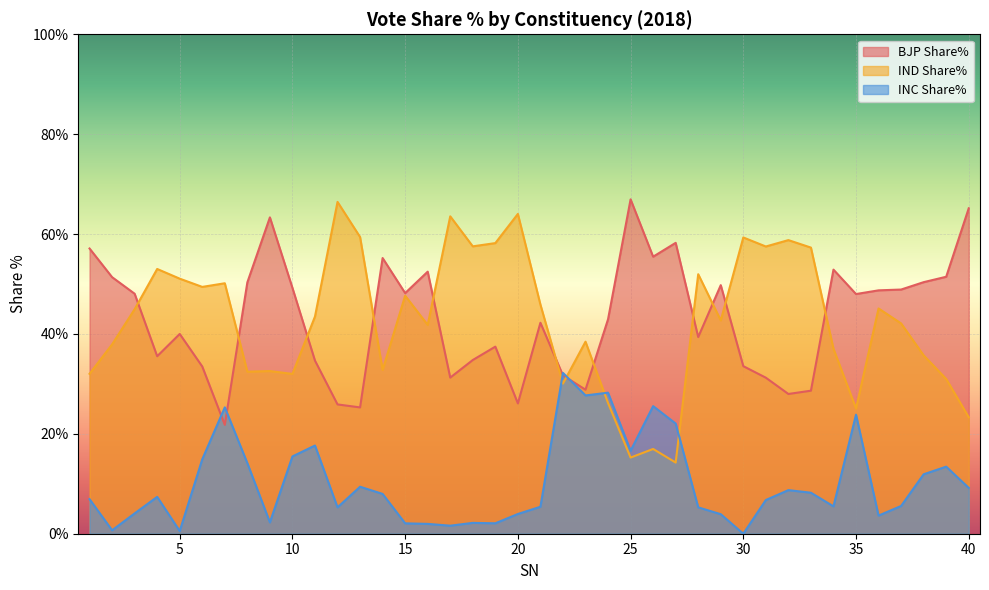

The value of BJP Share% at 19 is 13.4. True or false?

False